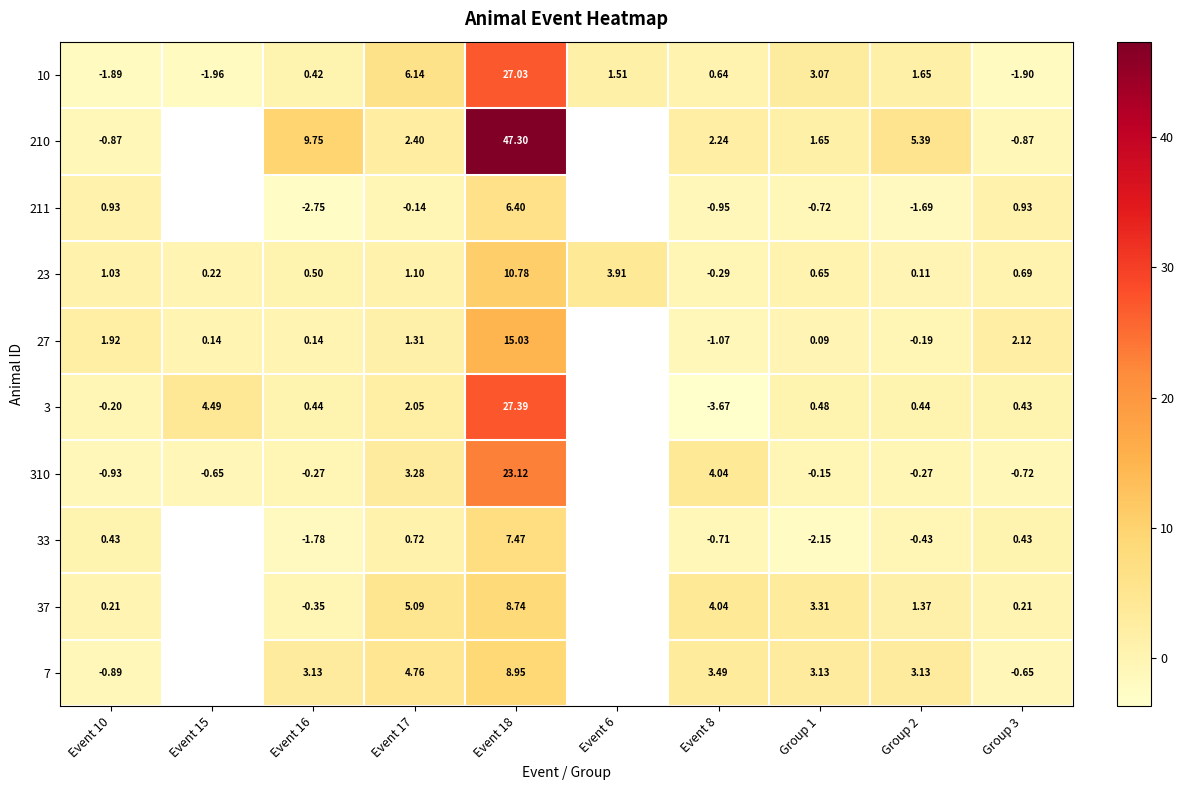

Rank the series at Event 18 from lowest to highest value.

211, 33, 37, 7, 23, 27, 310, 10, 3, 210